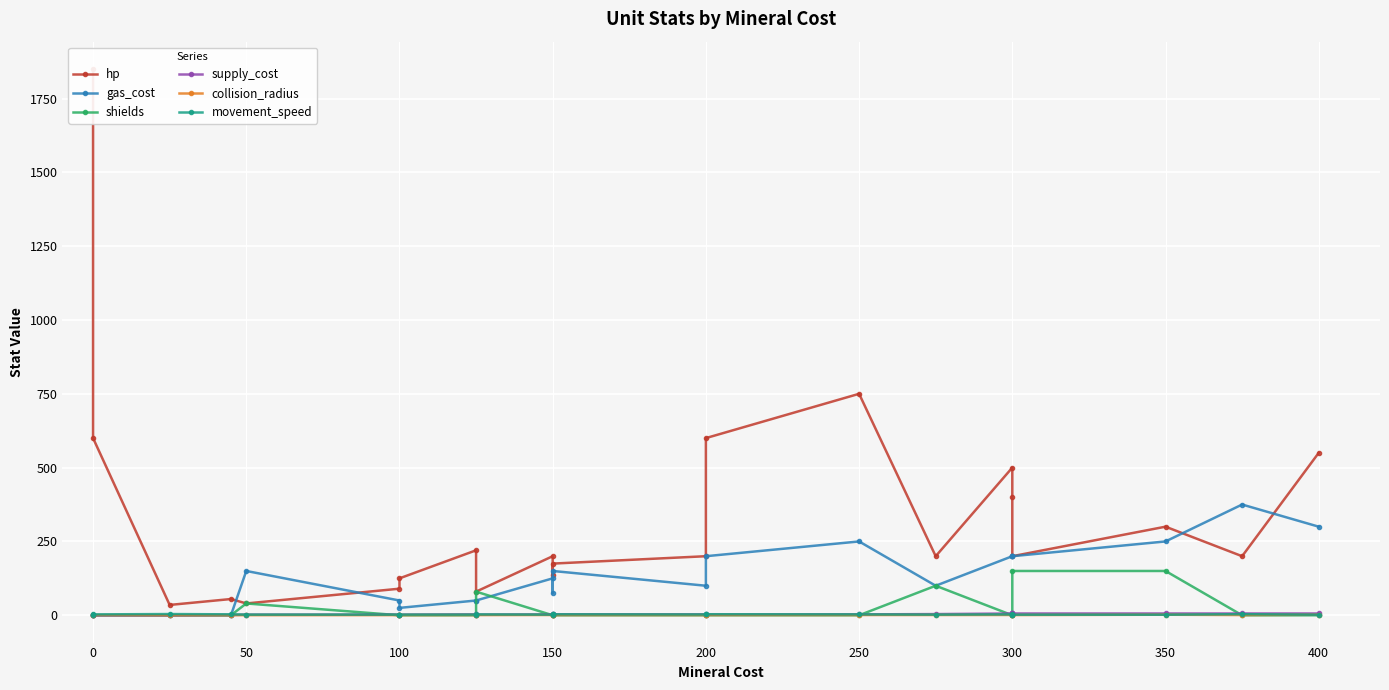

Count the number of data series in this chart.

6